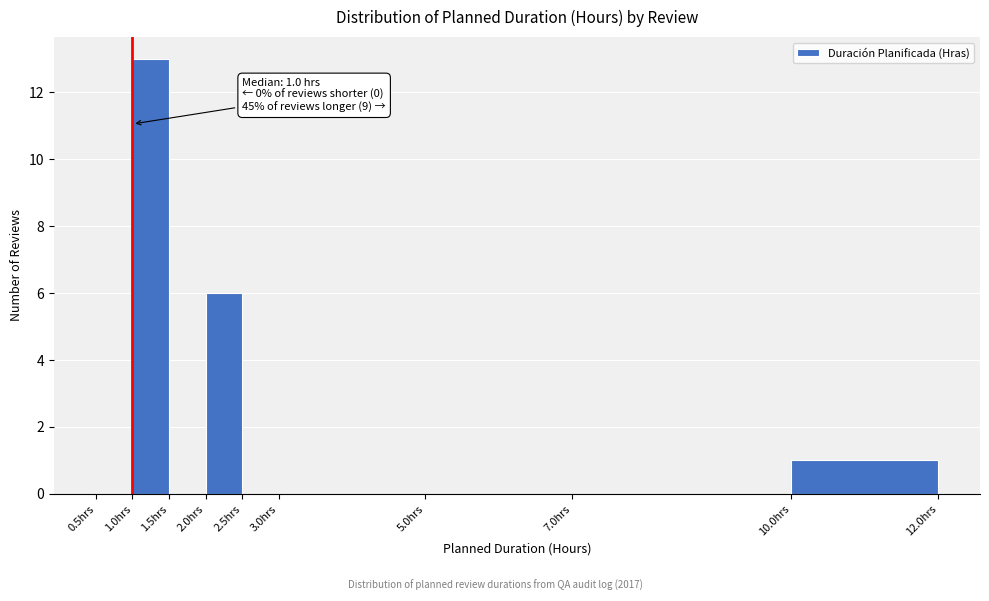

Which range on the x-axis has the tallest bar?

1.0 to 1.5